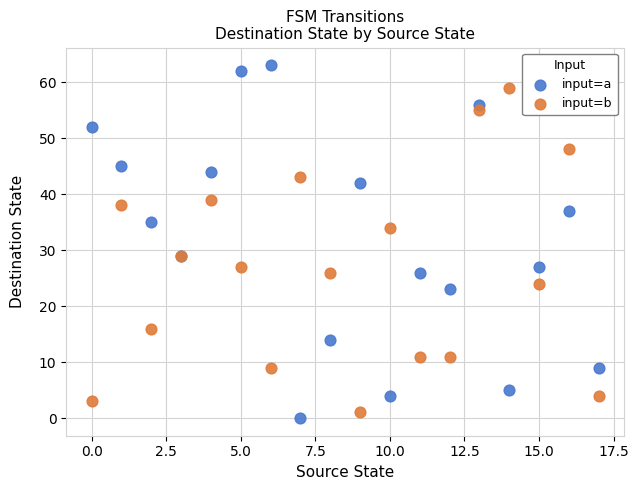

Which series has the widest spread of Y values?

input=a